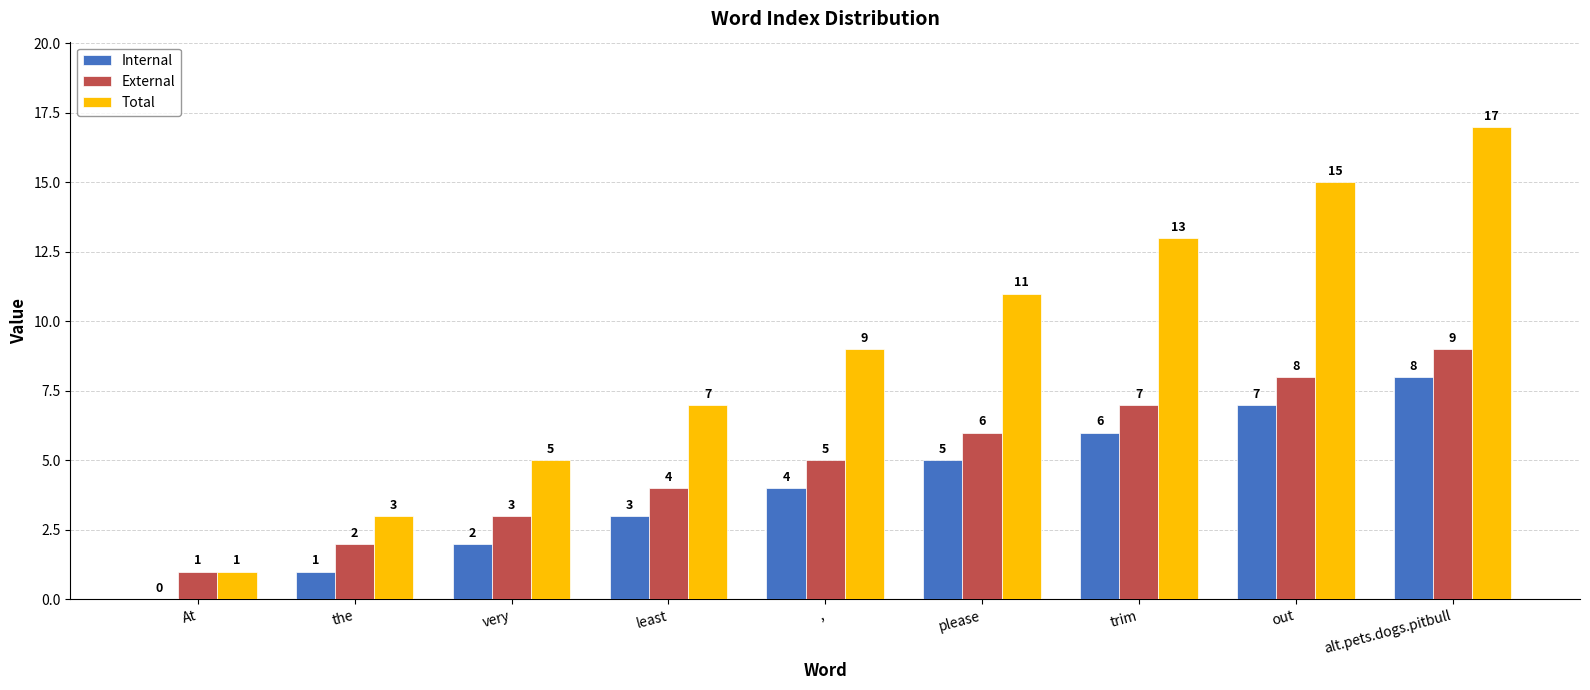

How many groups of bars are there?

9